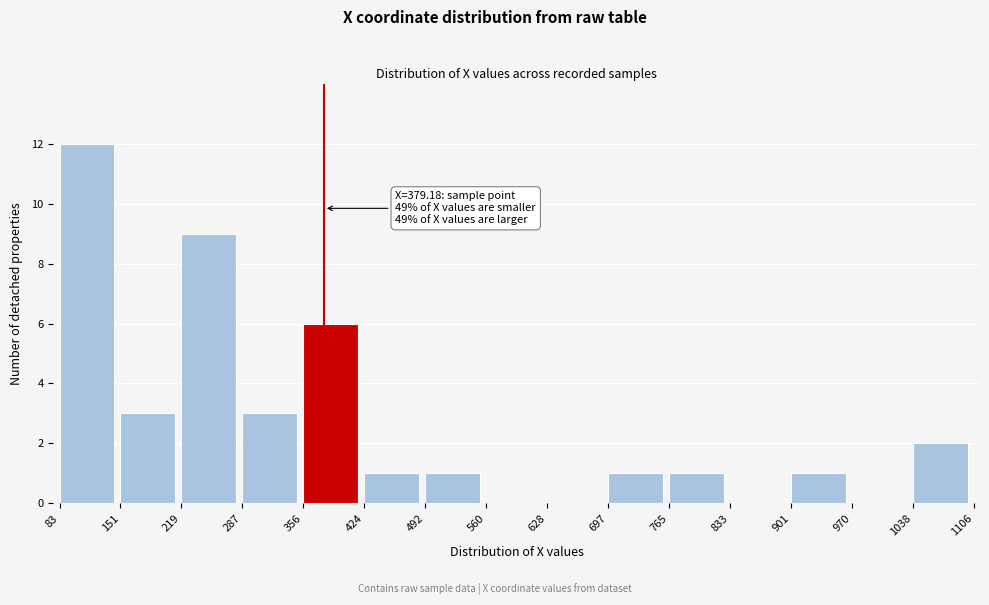

Which range on the x-axis has the tallest bar?

83 to 151